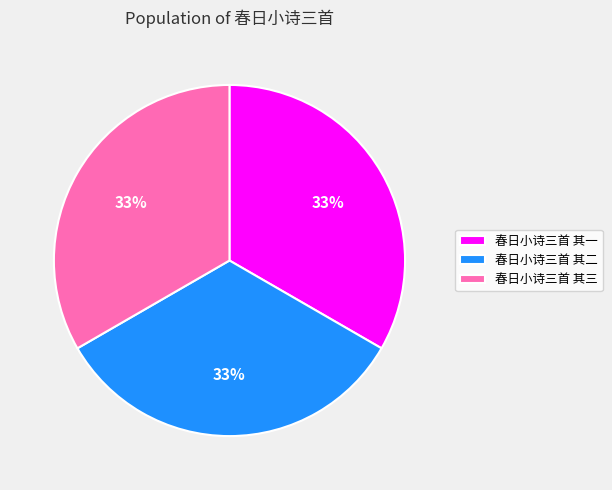

What is the ratio of the value at 春日小诗三首 其二 to the value at 春日小诗三首 其三?

1.0